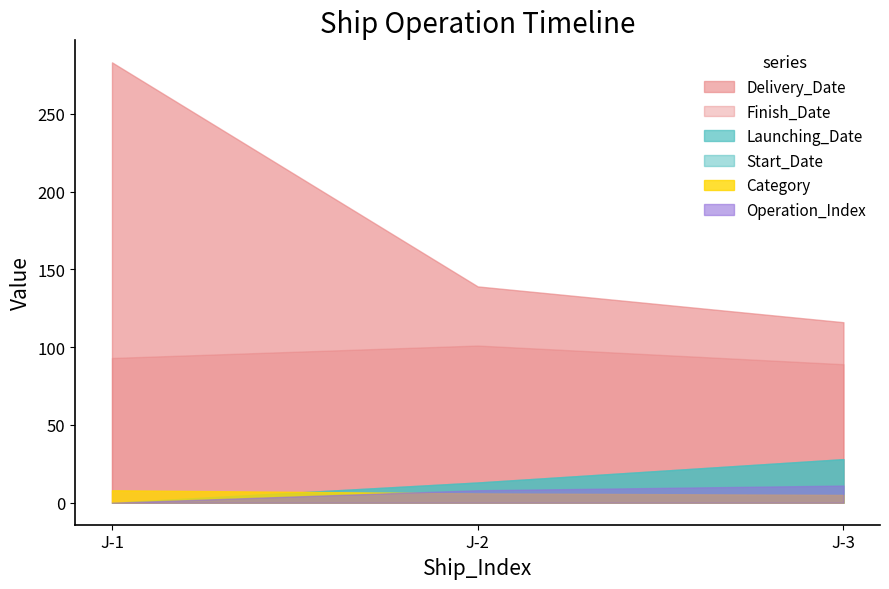

What is the sum of all Finish_Date values?

283